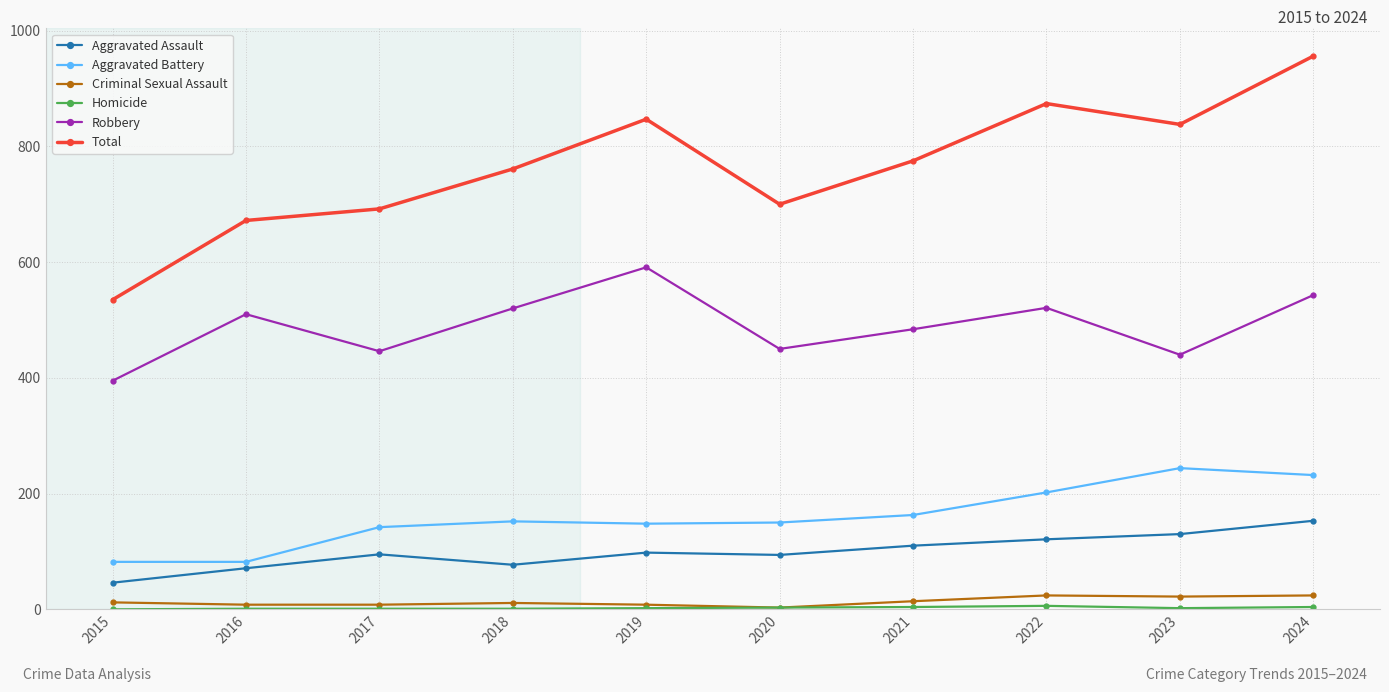

How many lines are shown in the chart?

6